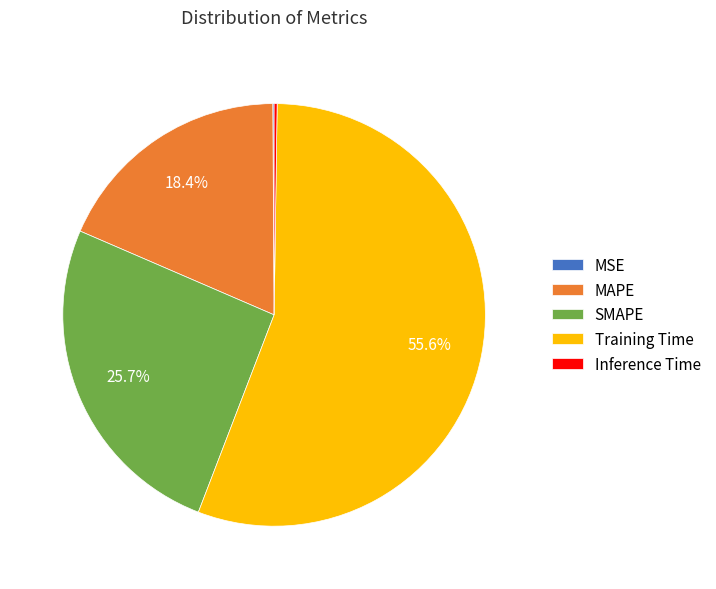

What percentage is NOT represented by Training Time?

44.4%